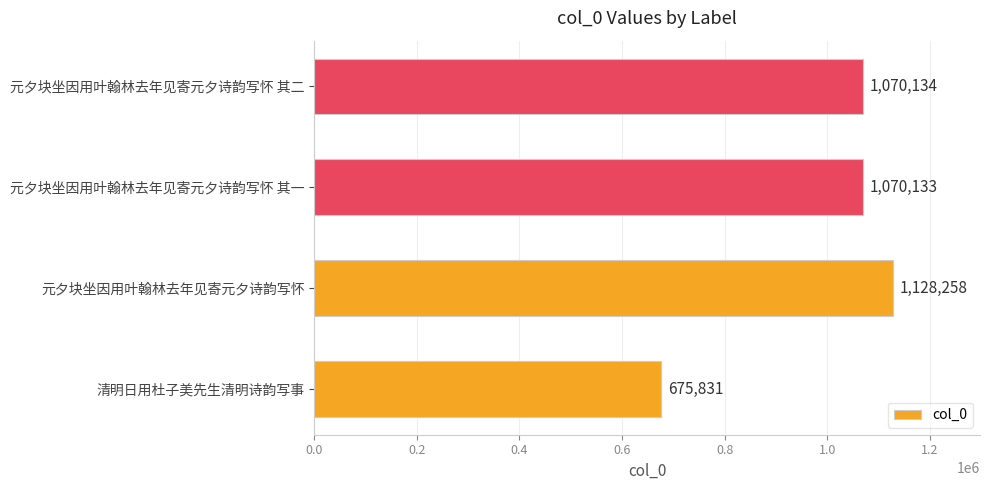

Rank the categories by value from highest to lowest.

元夕块坐因用叶翰林去年见寄元夕诗韵写怀, 元夕块坐因用叶翰林去年见寄元夕诗韵写怀 其二, 元夕块坐因用叶翰林去年见寄元夕诗韵写怀 其一, 清明日用杜子美先生清明诗韵写事